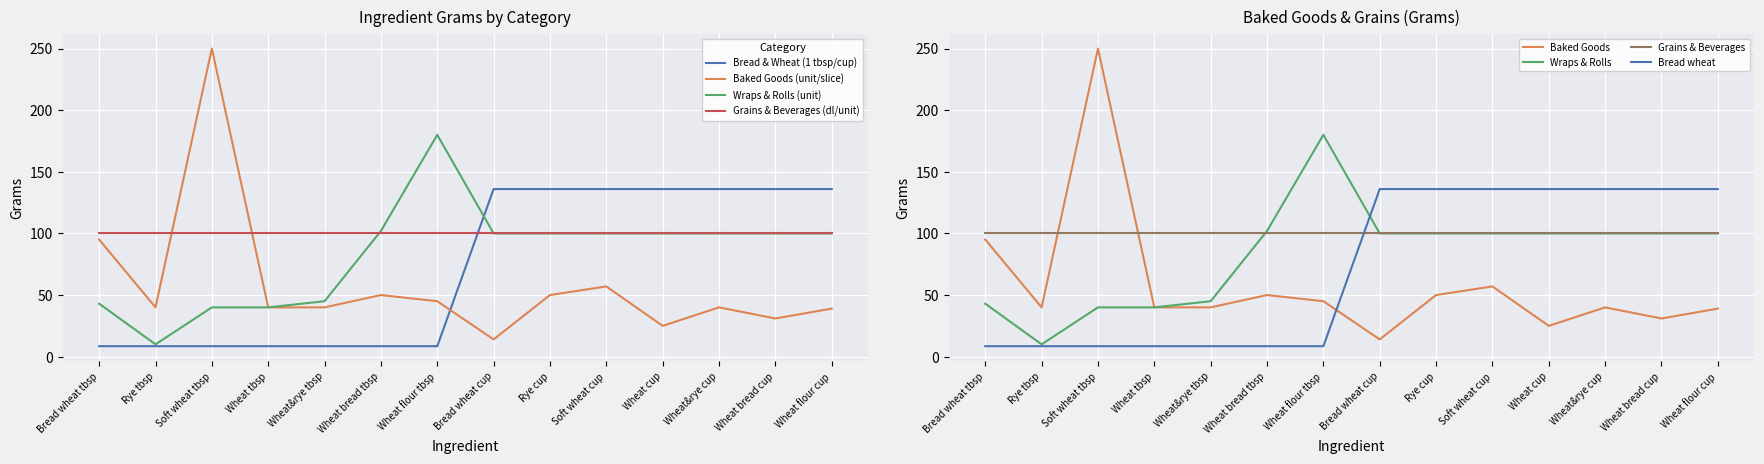

Where is the first local minimum for Baked Goods (unit/slice)?

Rye tbsp